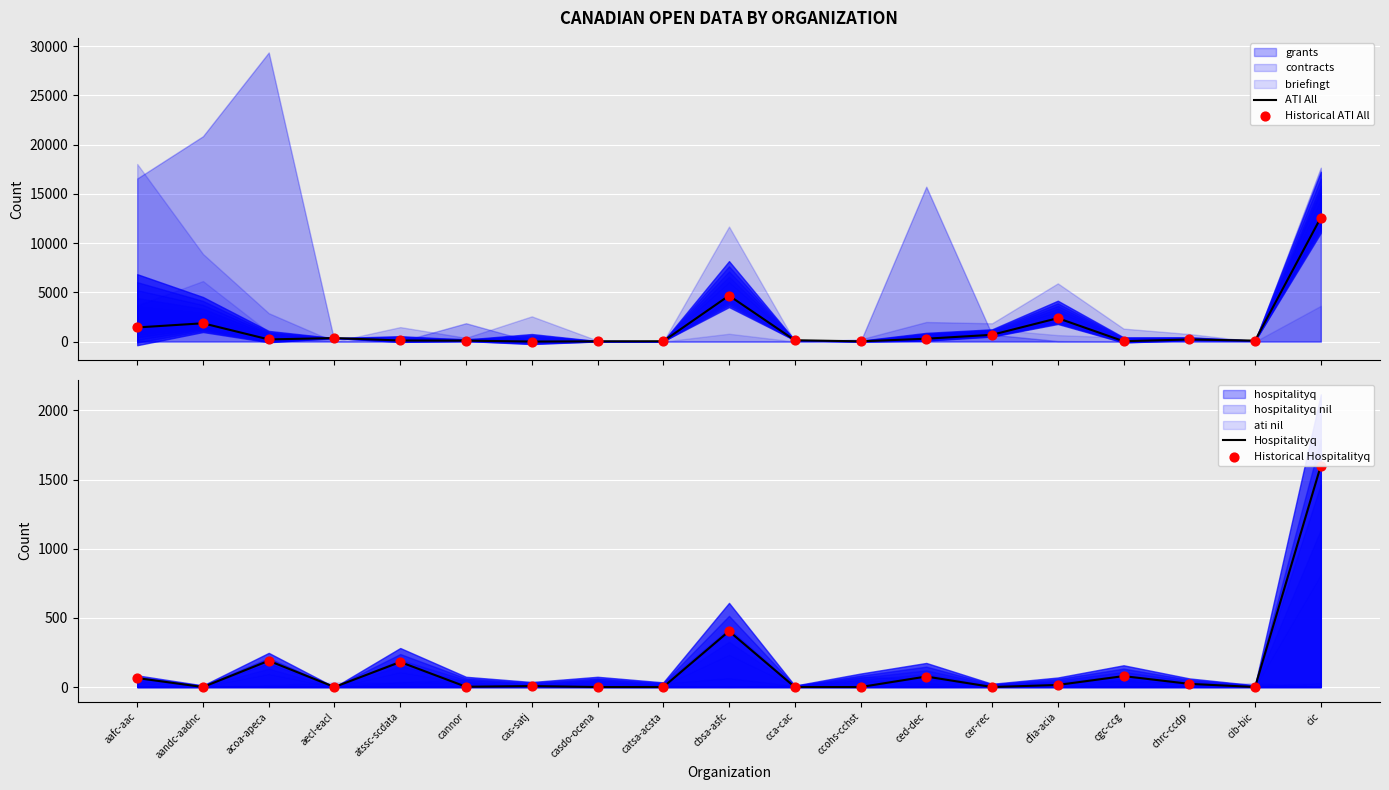

What is the highest value of the ATI All series?

12600